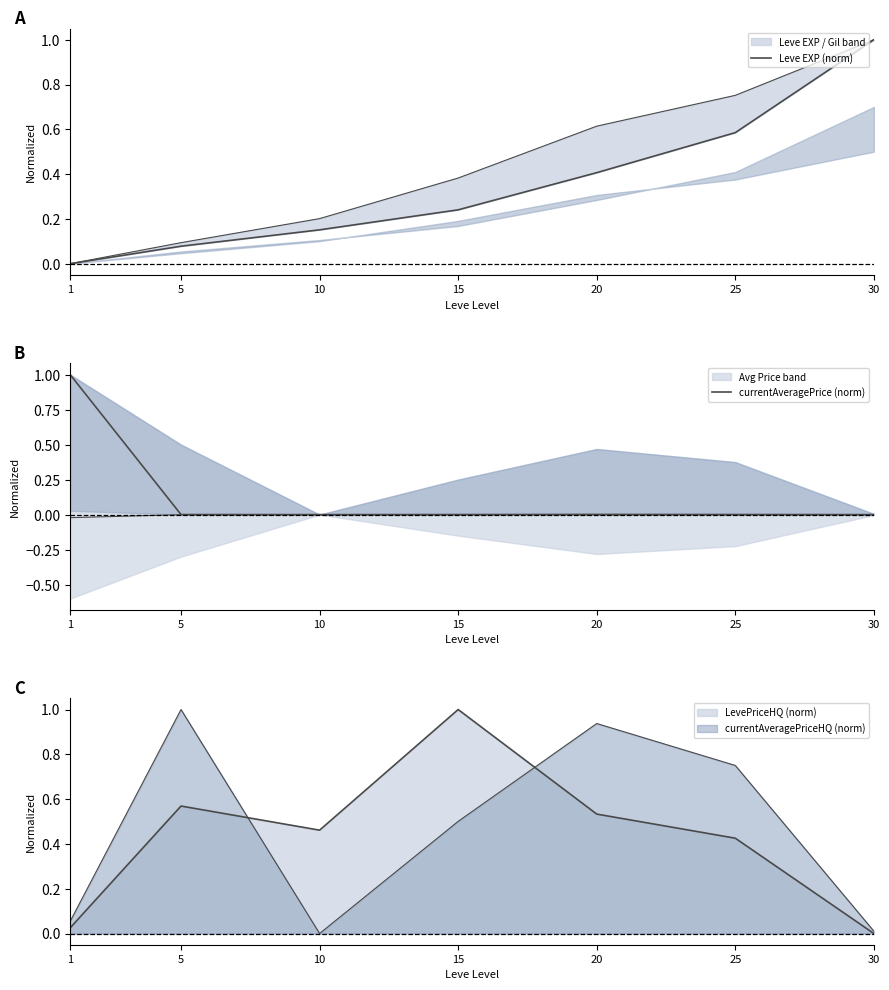

Between which two adjacent categories do currentAveragePrice (norm) and Leve EXP (norm) first intersect?

1 and 5